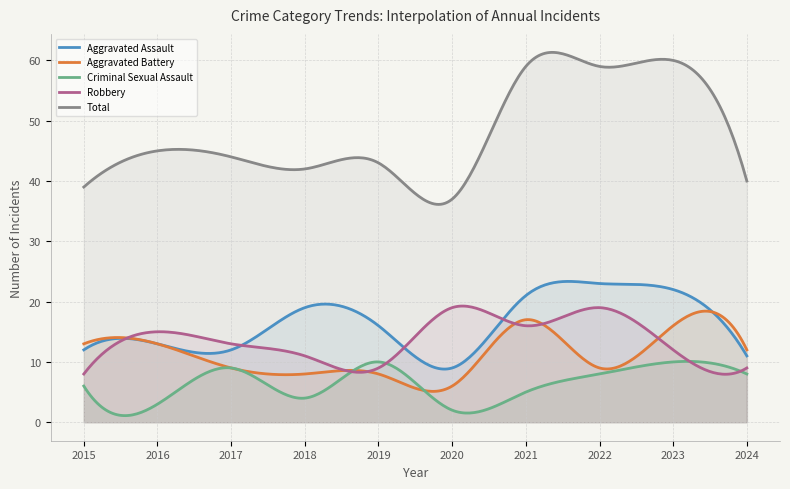

Where is the first local maximum for Total?

2016